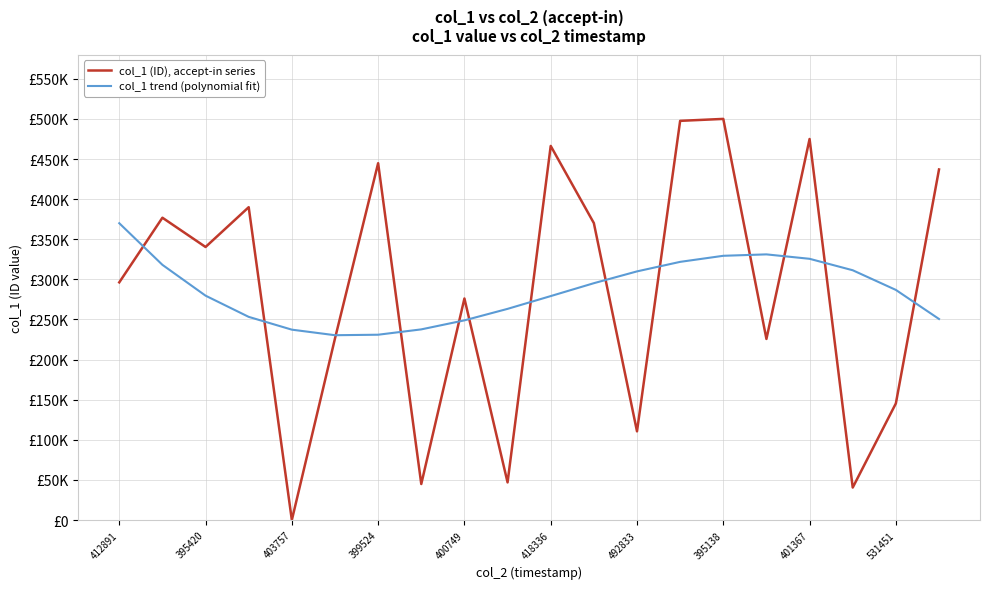

After their last crossing, which series has the higher values: col_1 trend (polynomial fit) or col_1 (ID), accept-in series?

col_1 (ID), accept-in series